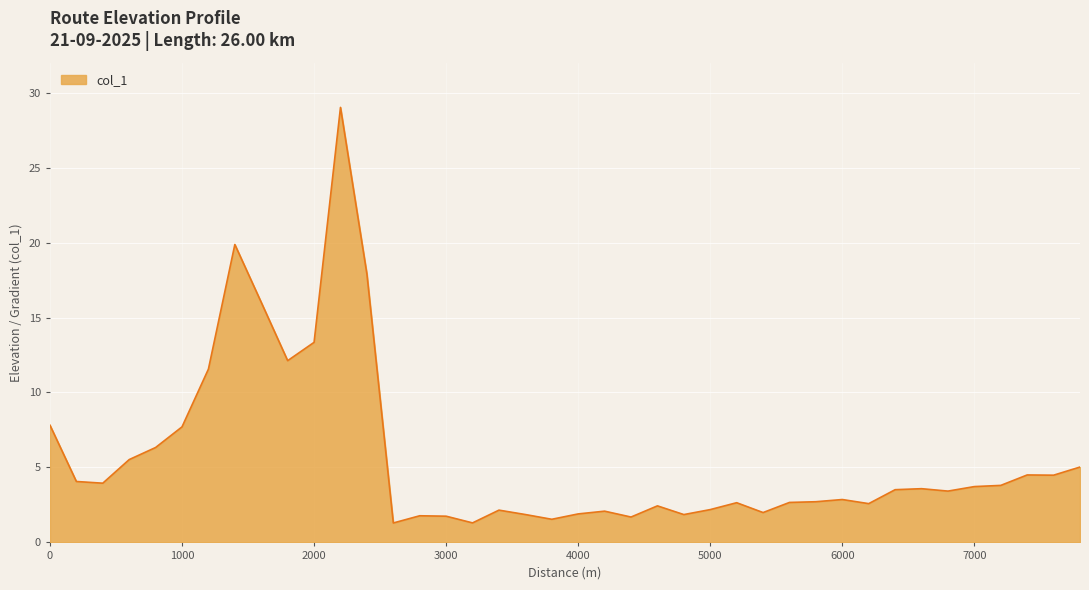

What is the sum of all values?

226.6